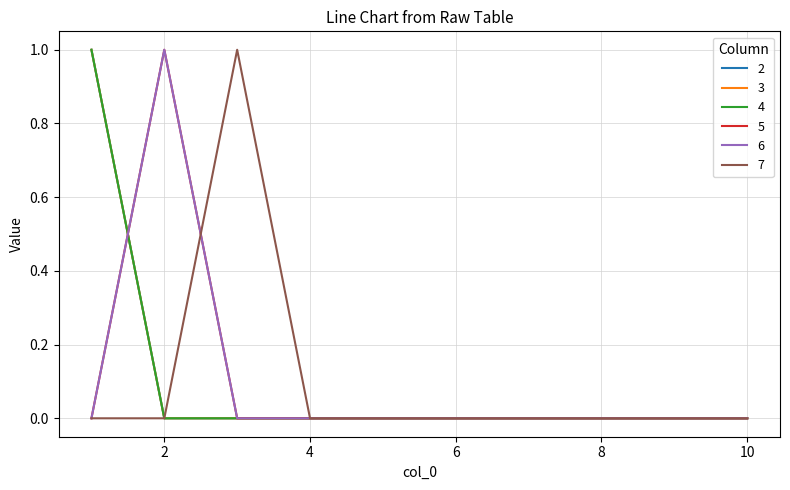

How many data points in 5 are above 0?

1